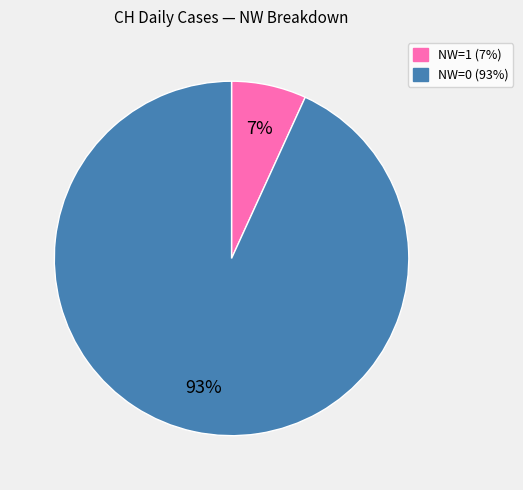

How many slices are in this pie chart?

2